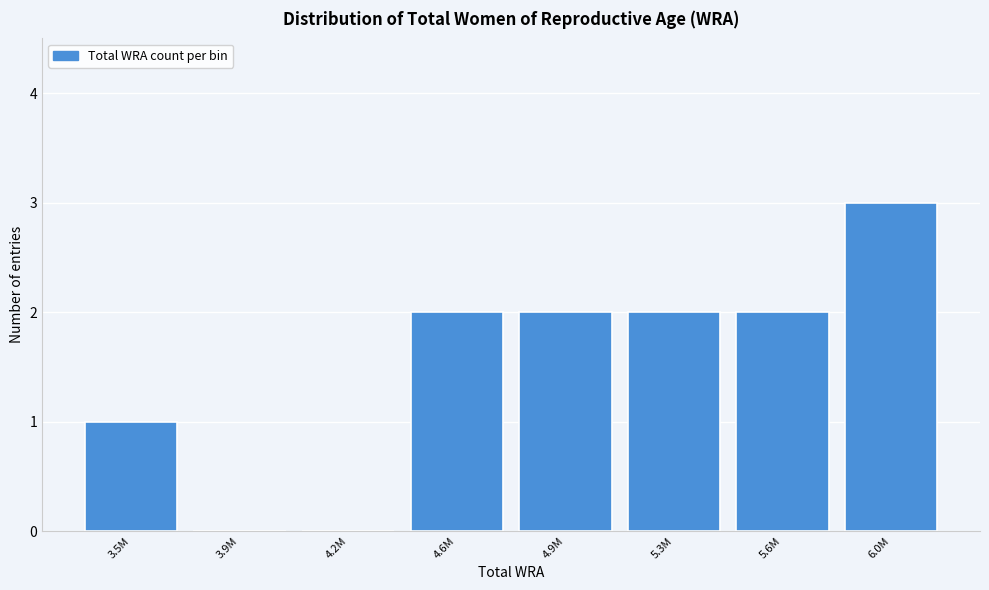

Reading left to right, transcribe all the data shown in this chart.

3.5M=1	3.9M=0	4.2M=0	4.6M=2	4.9M=2	5.3M=2	5.6M=2	6.0M=3